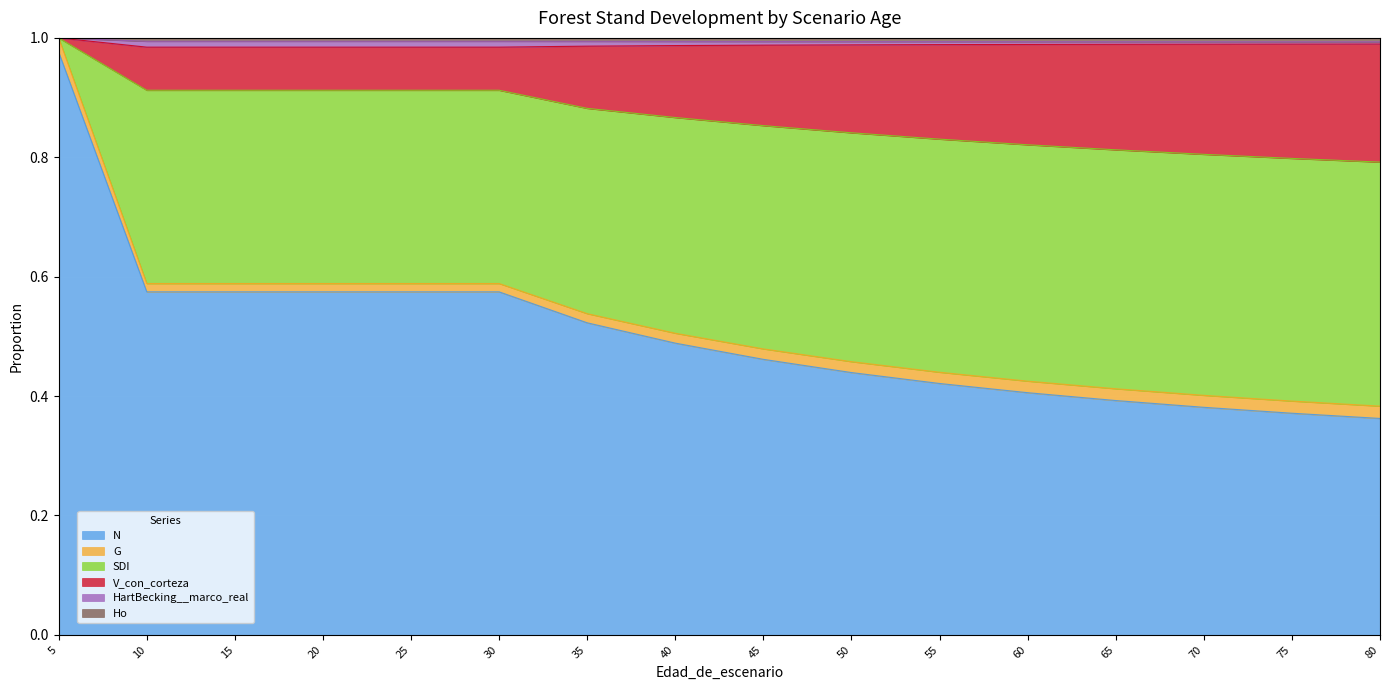

Which category has the lowest value in the Ho series?

80